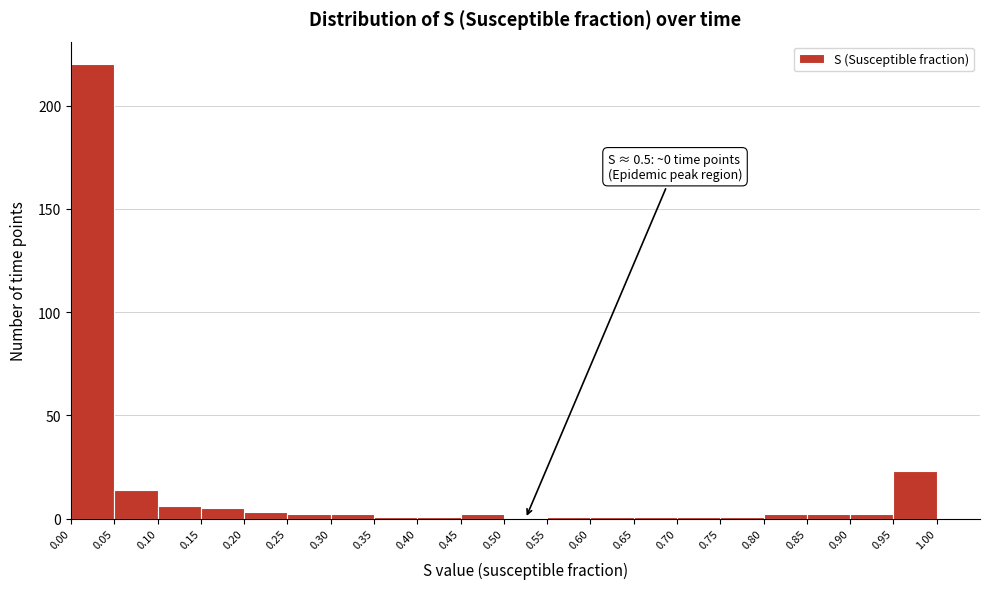

Over which range of the x-axis is the bar tallest?

0.00 to 0.05